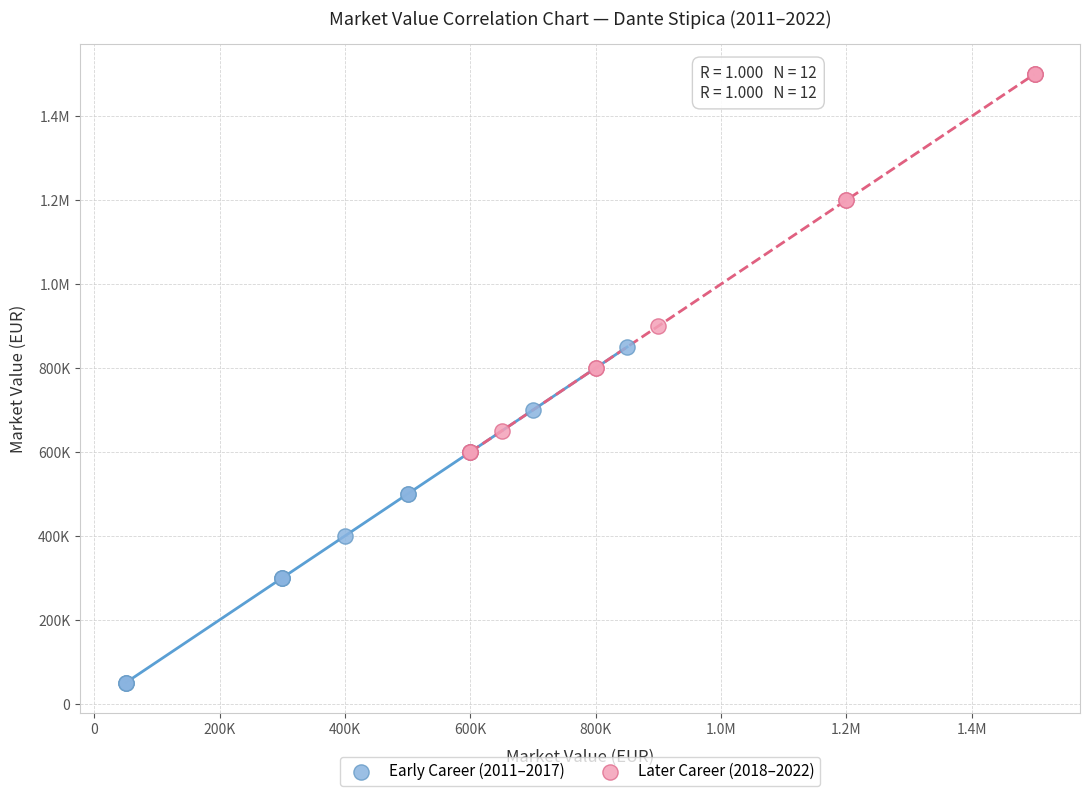

What are all the series names shown in the legend?

Early Career (2011–2017), Later Career (2018–2022)